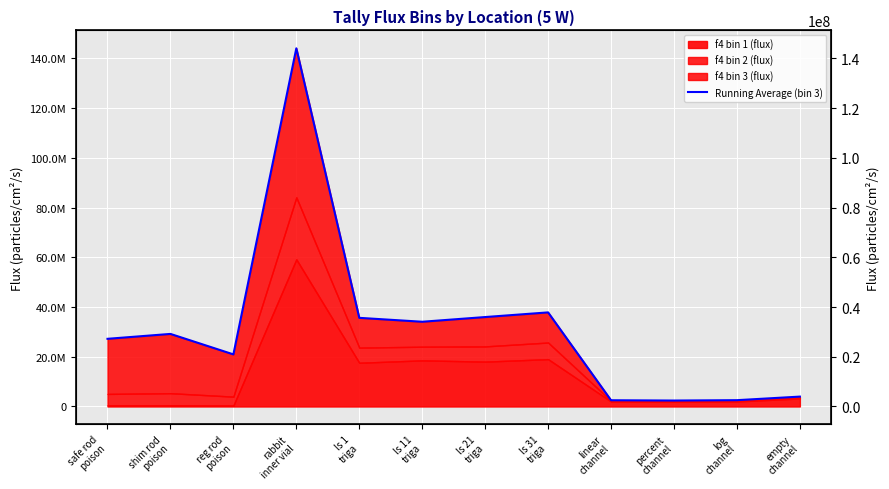

What is the difference between the maximum and minimum values?

141634939